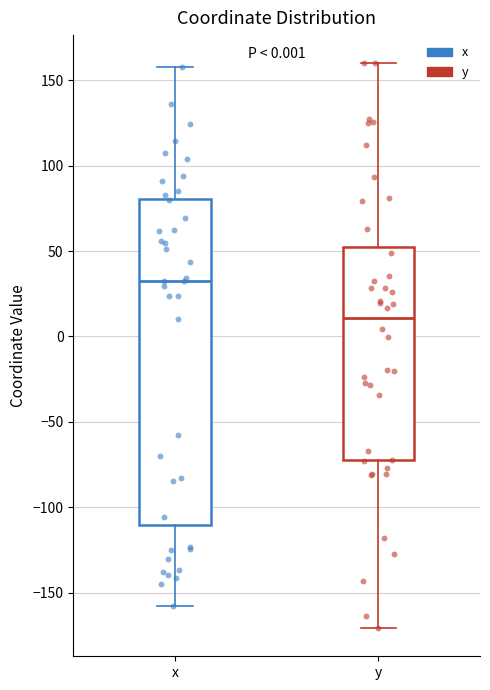

Which box's median line is the highest?

x